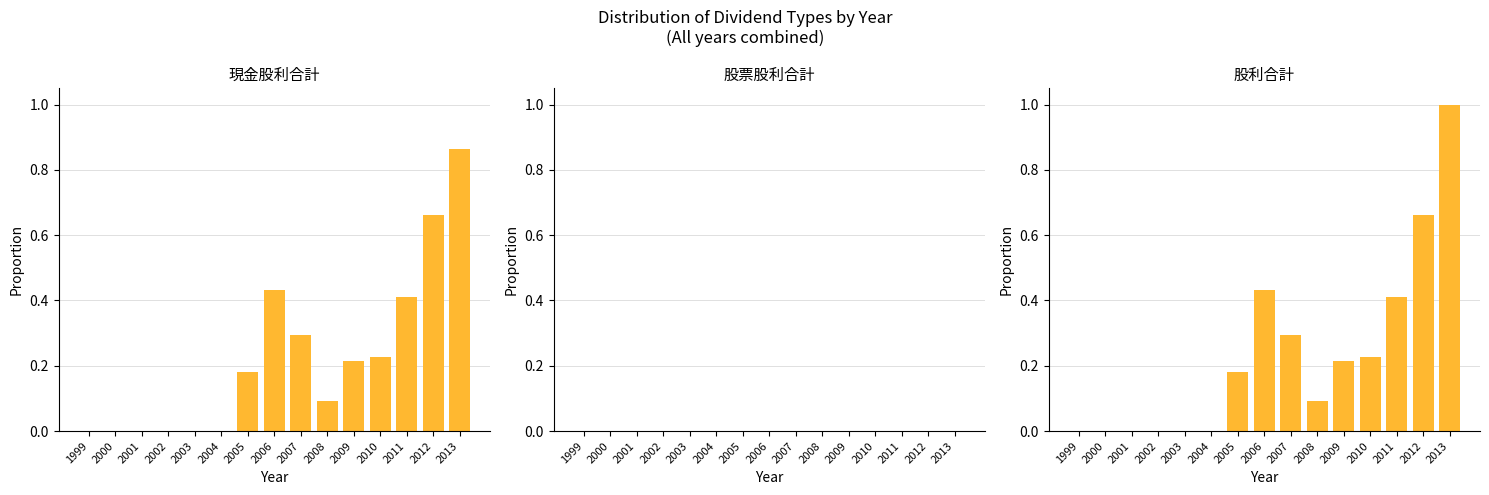

List the labels in order of 股票股利合計 value, largest first.

1999, 2000, 2001, 2002, 2003, 2004, 2005, 2006, 2007, 2008, 2009, 2010, 2011, 2012, 2013